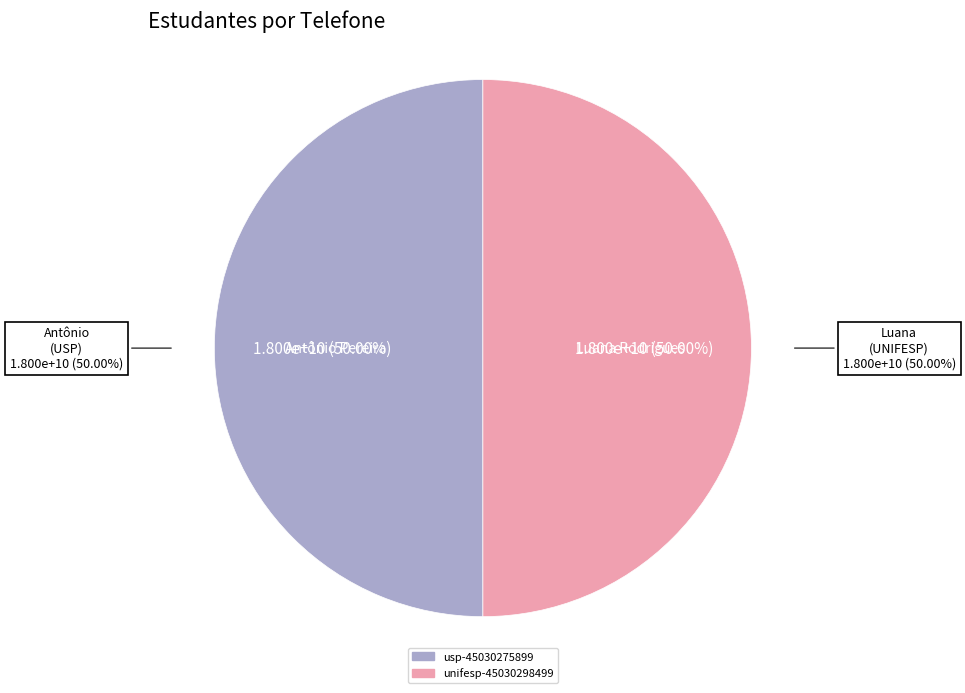

Which category accounts for the majority?

usp-45030275899